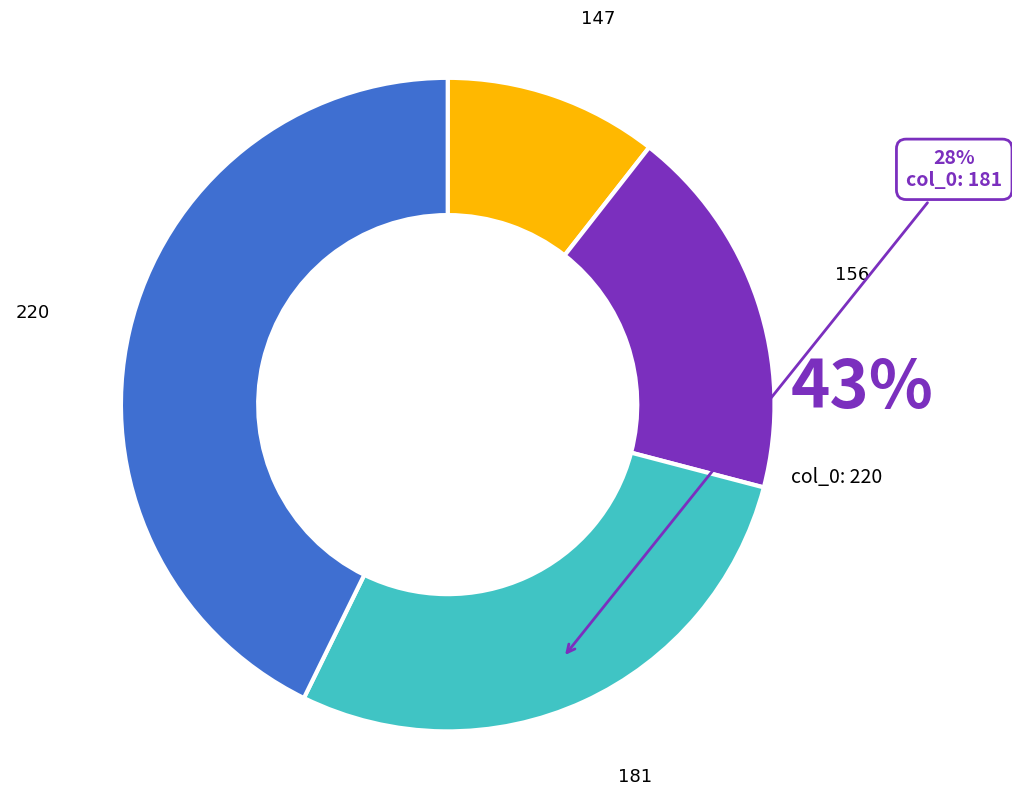

How many segments does this pie chart have?

4